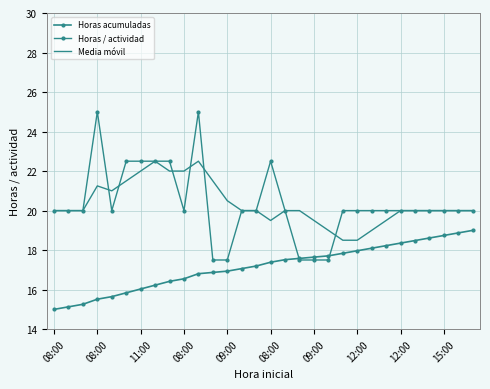

Where is the first local minimum for Horas / actividad?

09:00